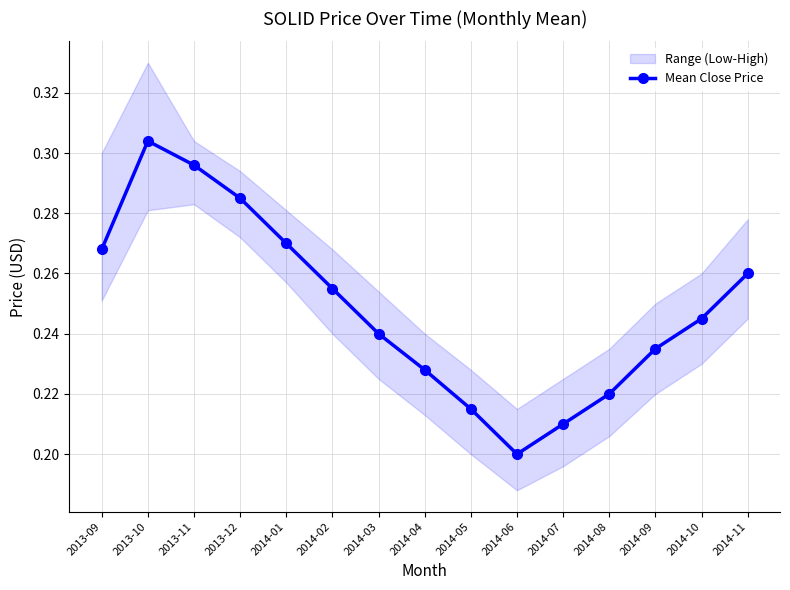

What is the label of the 1st point from the left?

2013-09